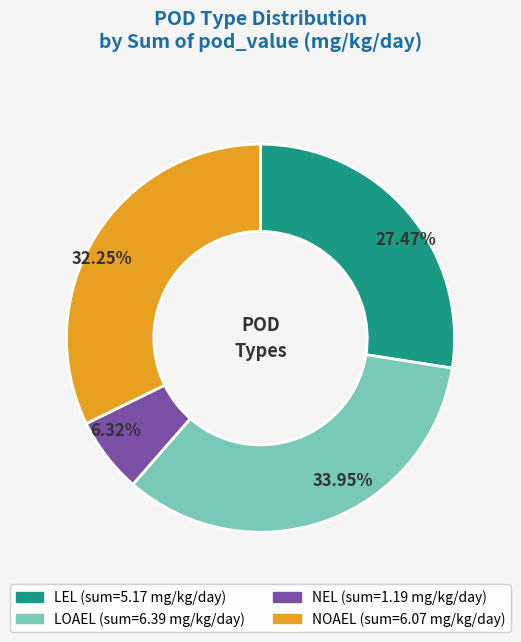

Is there any slice that represents more than half of the pie?

No